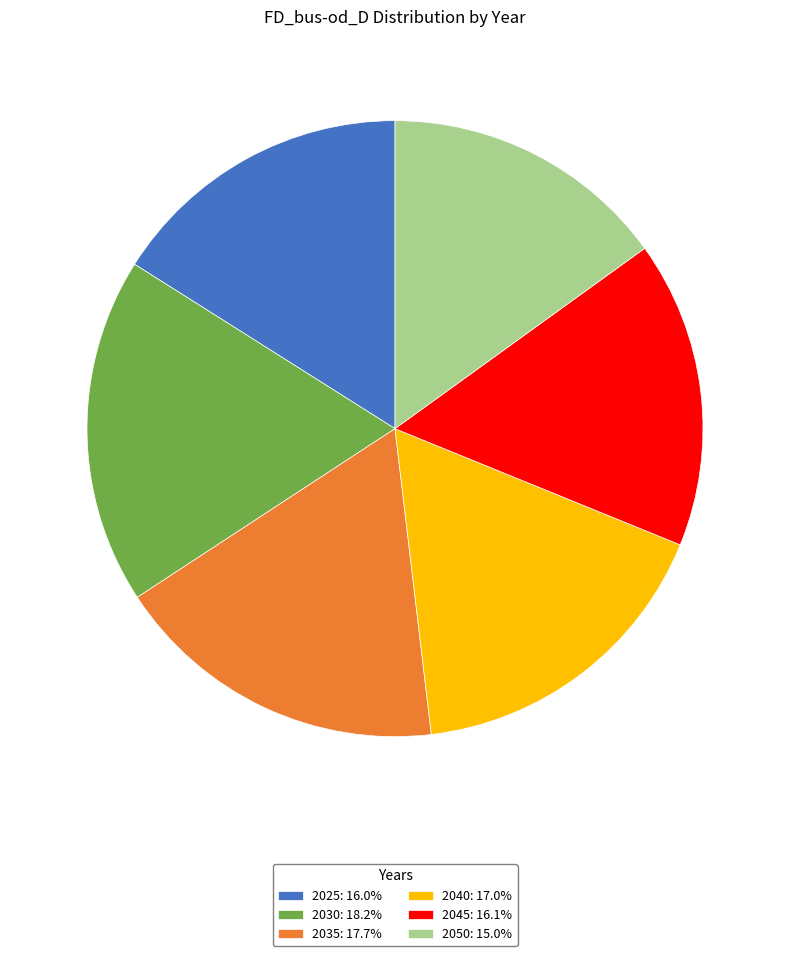

How many segments does this pie chart have?

6